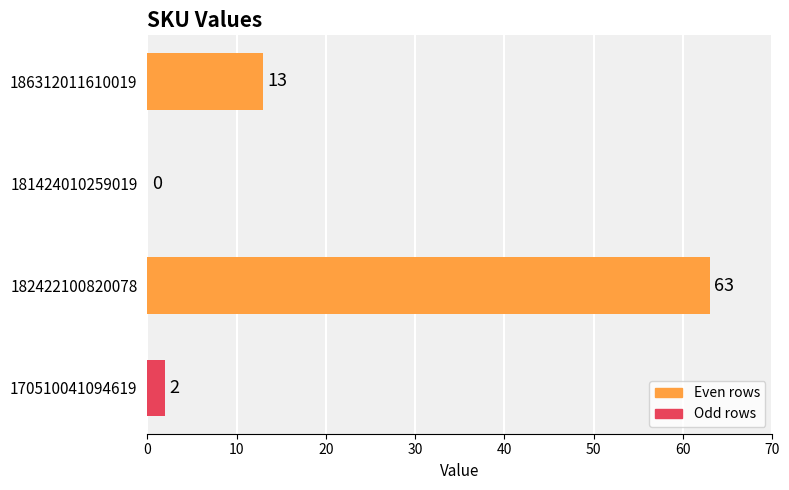

Is it true that the value at 182422100820078 is 63?

True